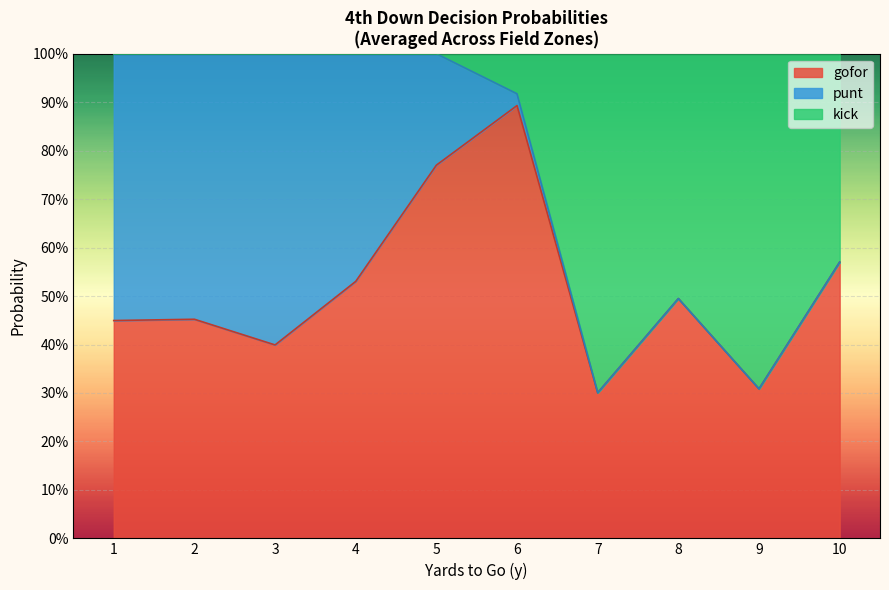

What are all the series names shown in the legend?

gofor, punt, kick